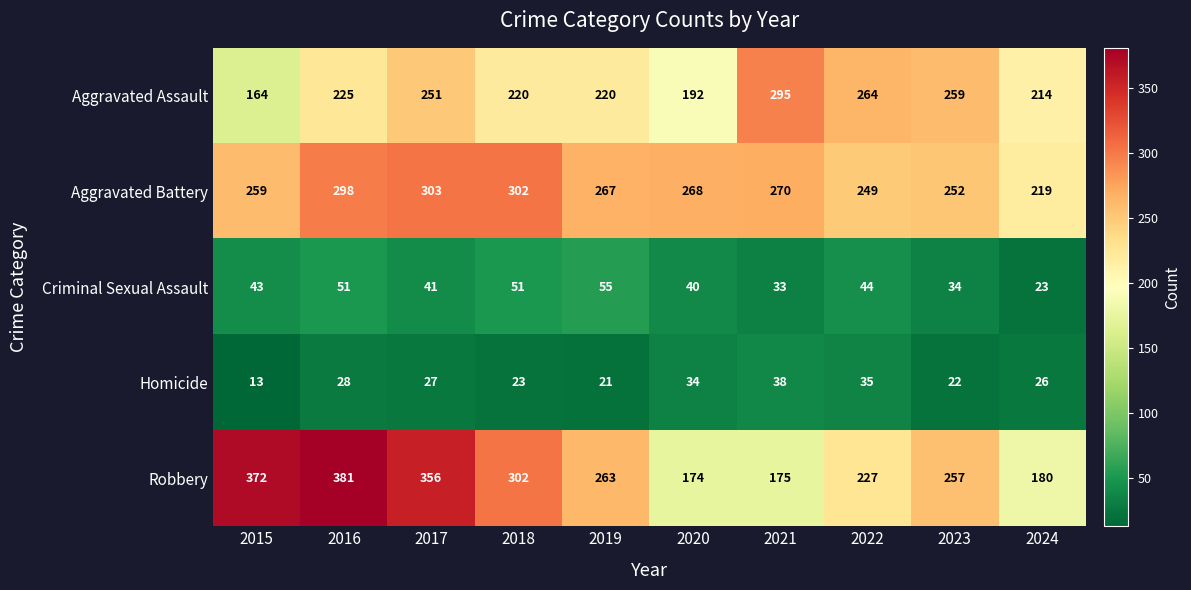

What is the difference between the maximum and second lowest values in the Aggravated Battery series?

54